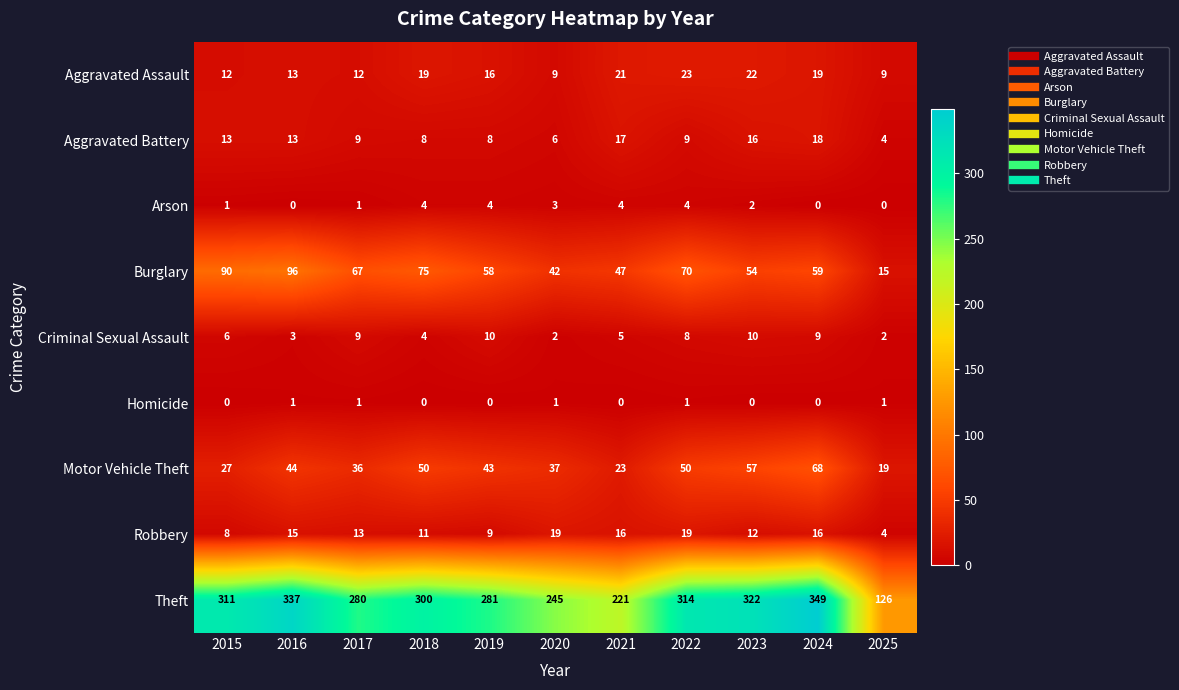

What is the sum of all Arson values?

23